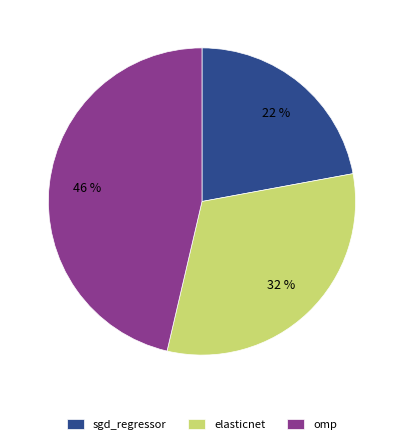

To the nearest percent, what portion does elasticnet represent?

32%